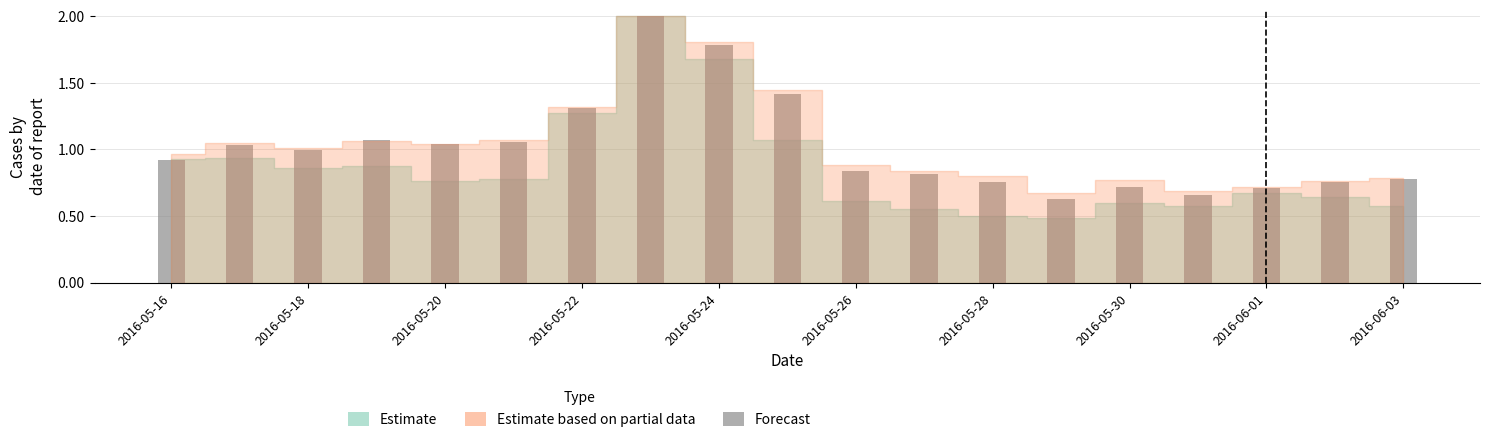

What is the value of the 1st bar from the left?

0.9